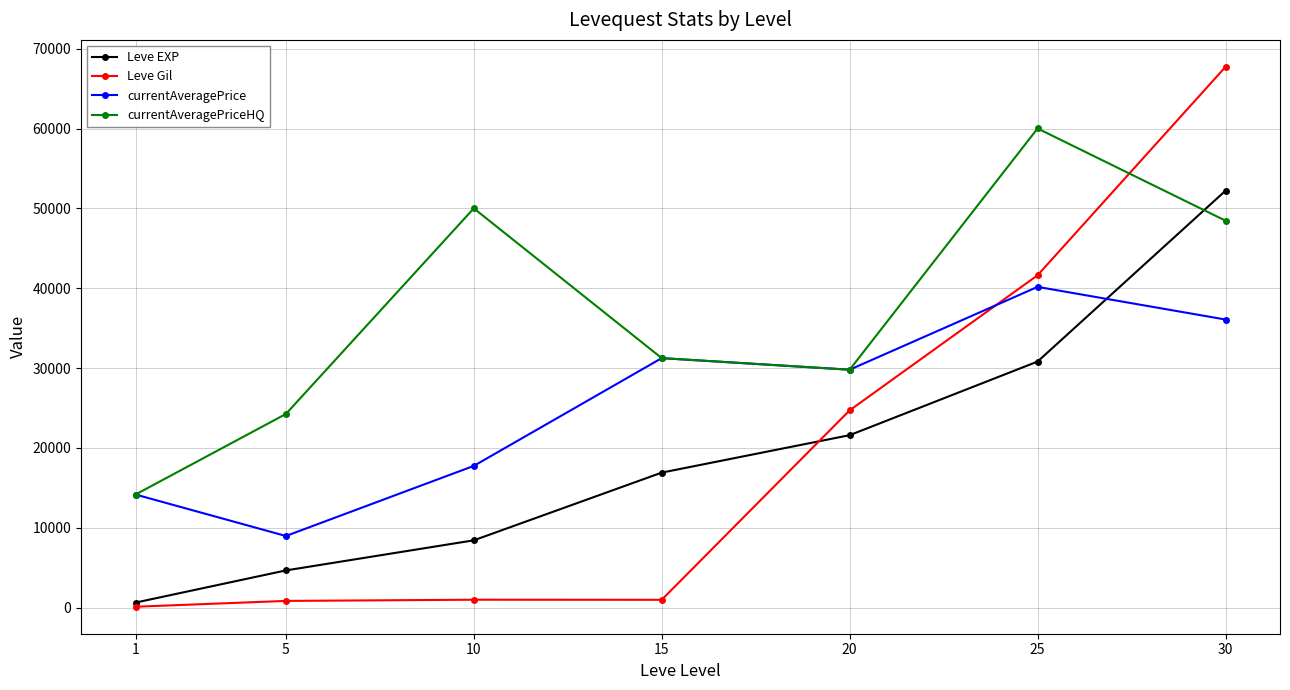

True or false: currentAveragePrice has more than 1 interior local peaks.

True